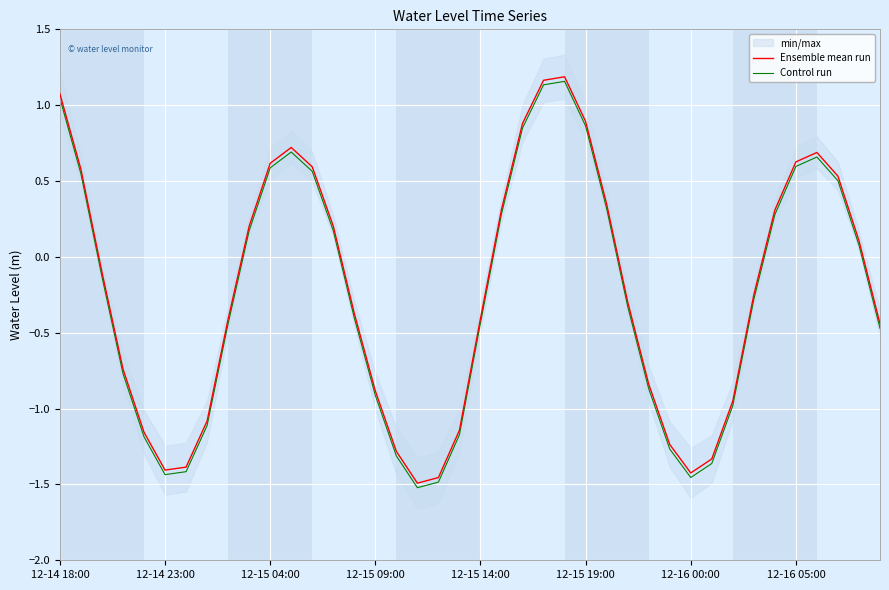

What is the difference between the maximum and minimum values in the Control run series?

2.7